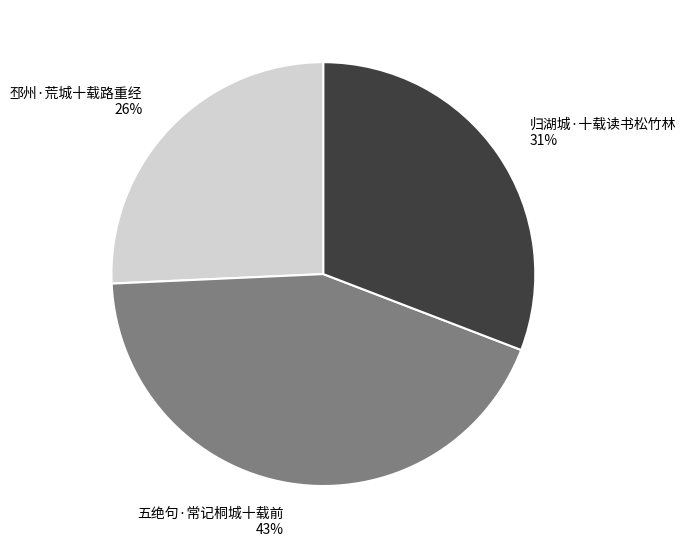

What percentage is the 归湖城·十载读书松竹林 slice, to the nearest percent?

31%